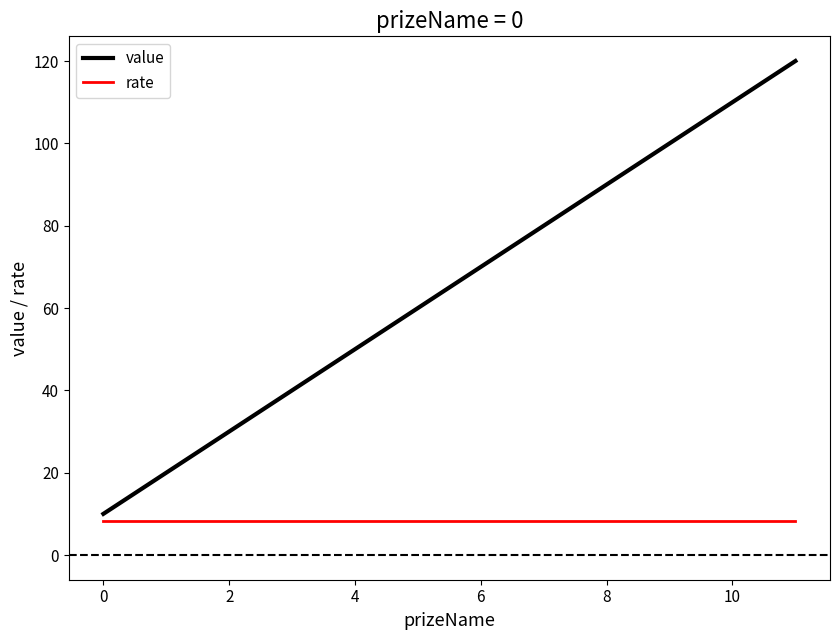

True or false: value and rate intersect in this chart.

False